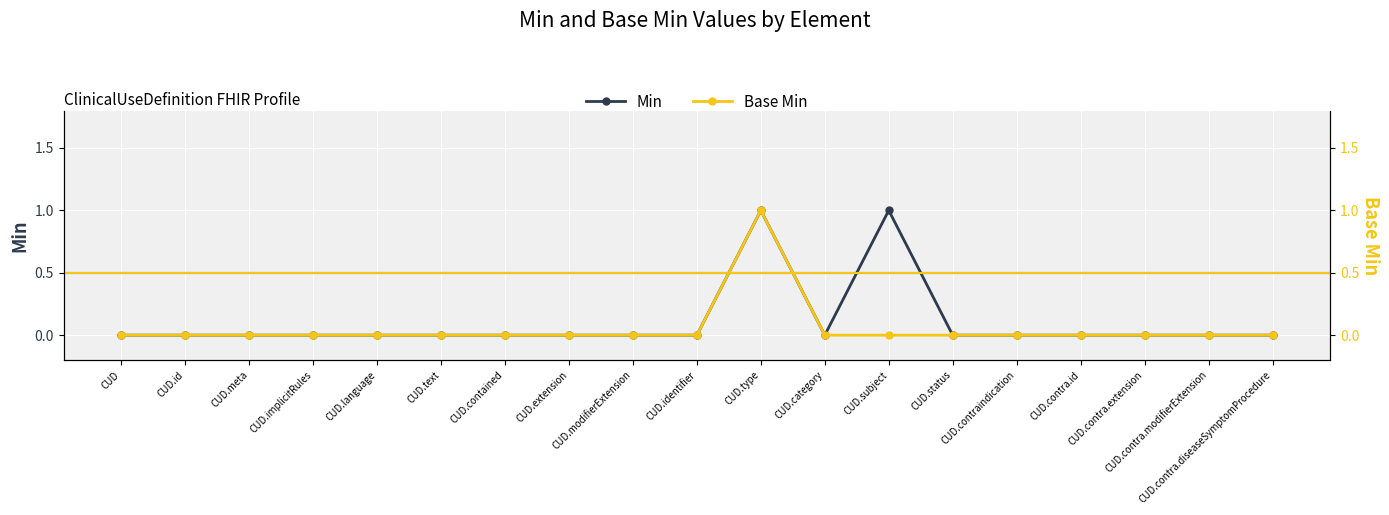

At which category is the sum across all series the highest?

CUD.type